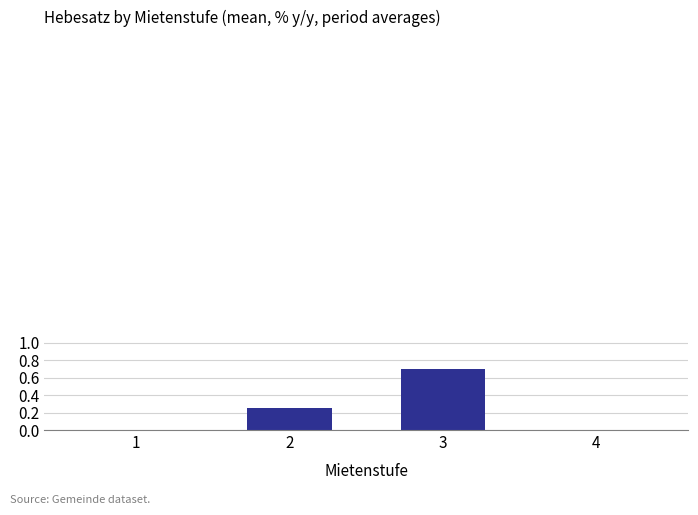

Which label corresponds to the largest value in the chart?

3